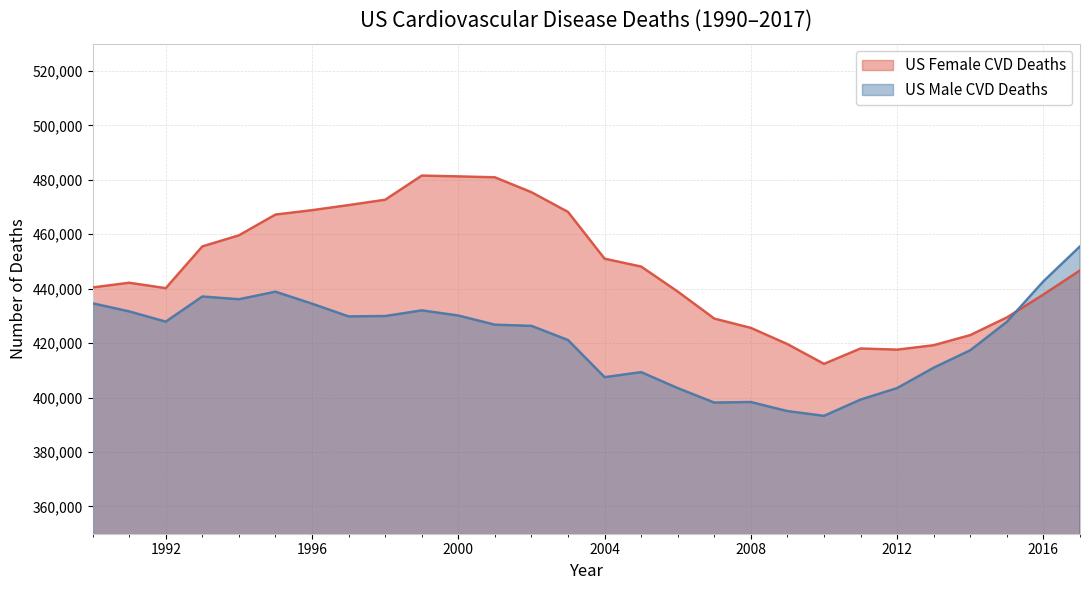

Does the chart display data point markers on the line(s)?

No